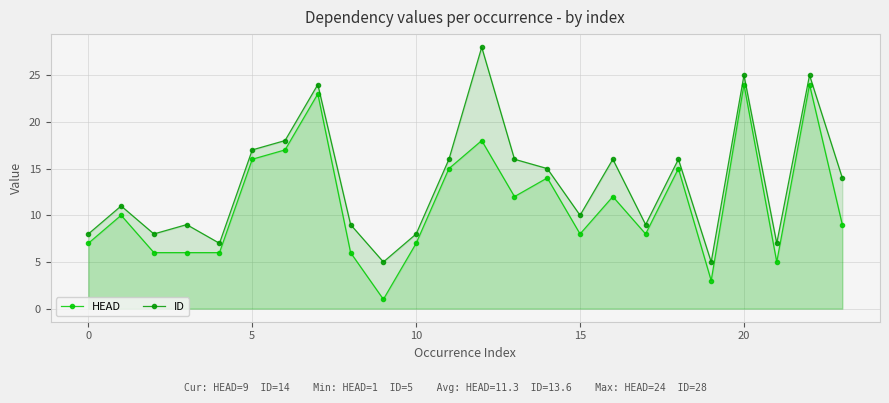

Between 12 and 19, which is larger?

12